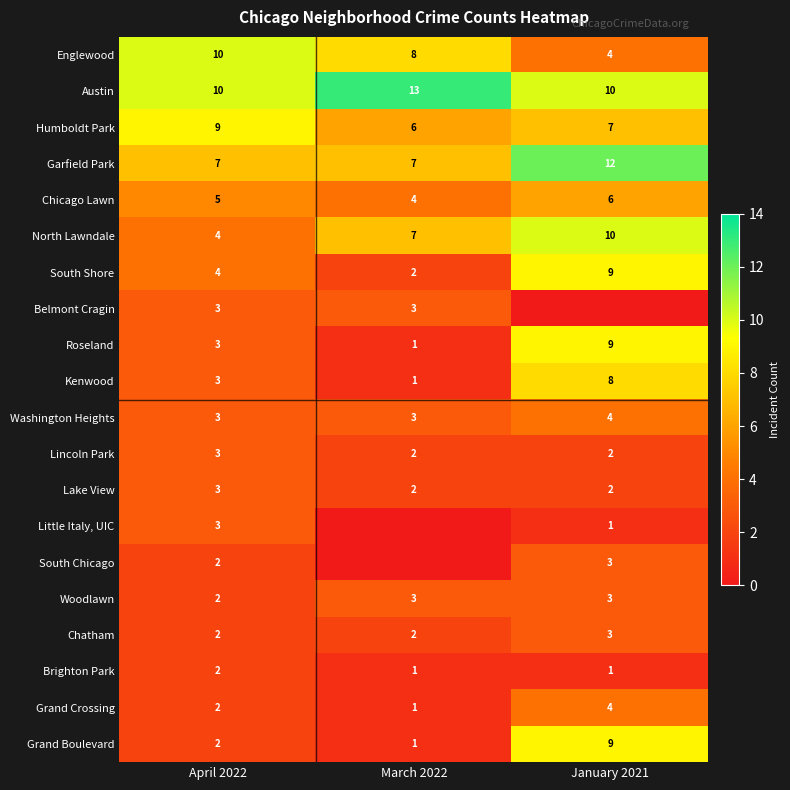

What is the minimum value for Washington Heights?

3